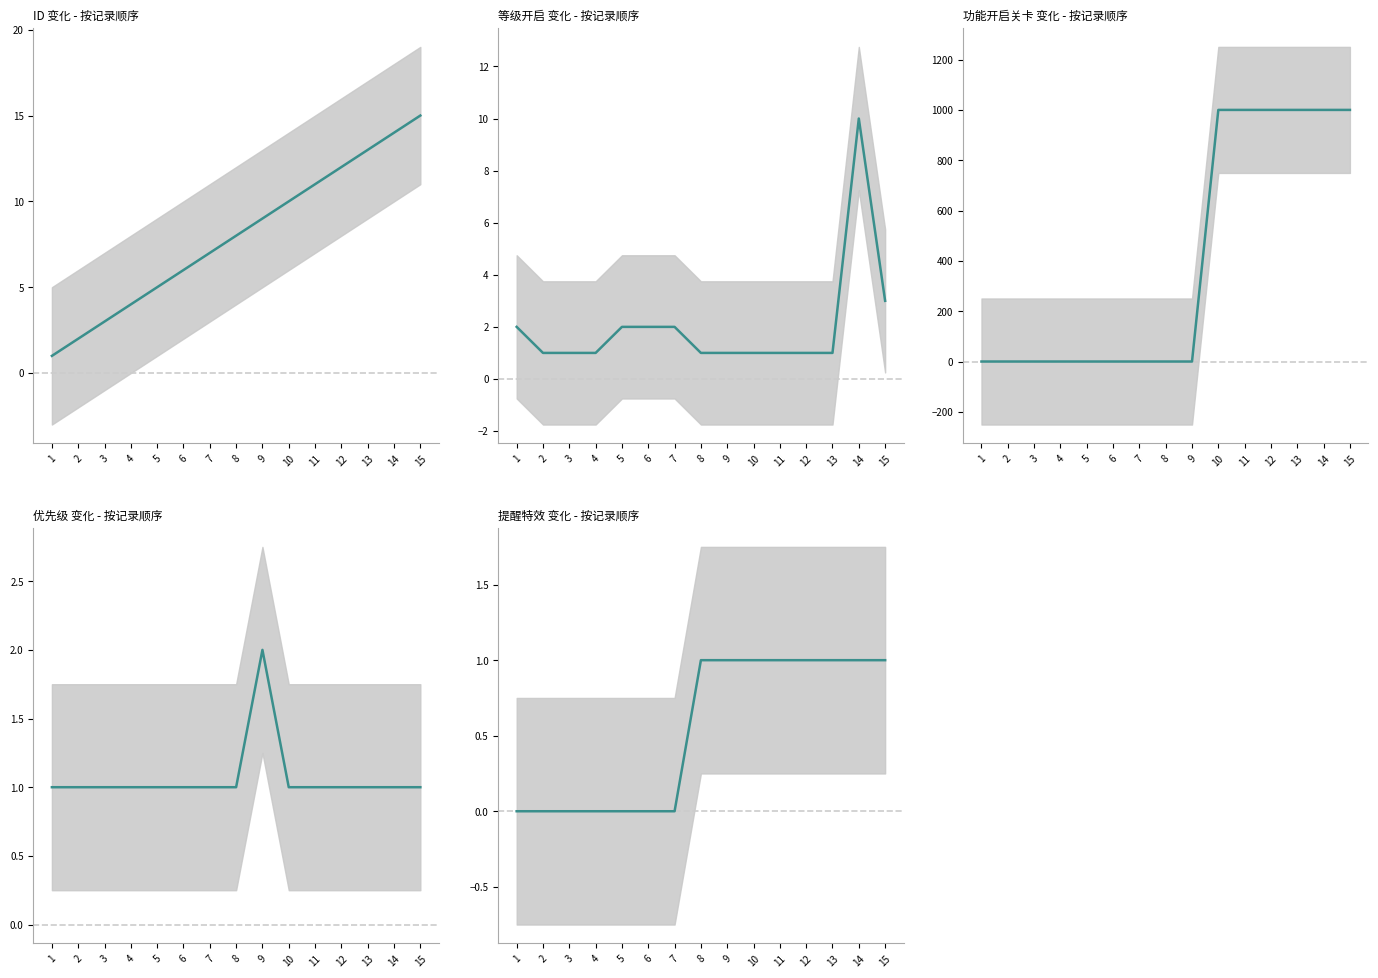

List the labels in order of 提醒特效 value, smallest first.

1, 2, 3, 4, 5, 6, 7, 8, 9, 10, 11, 12, 13, 14, 15